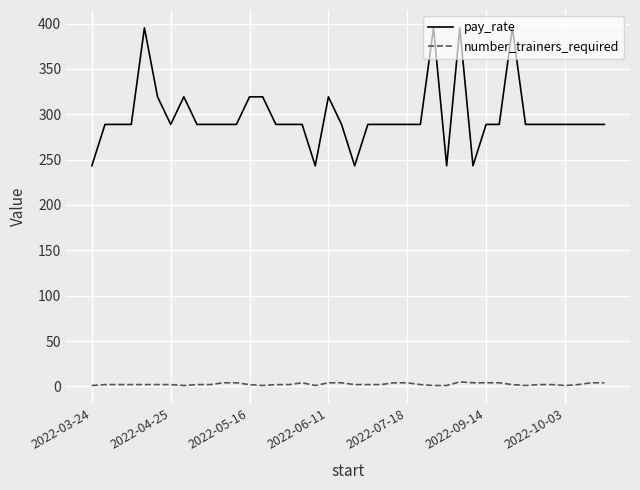

Which series has the largest total across all categories?

pay_rate